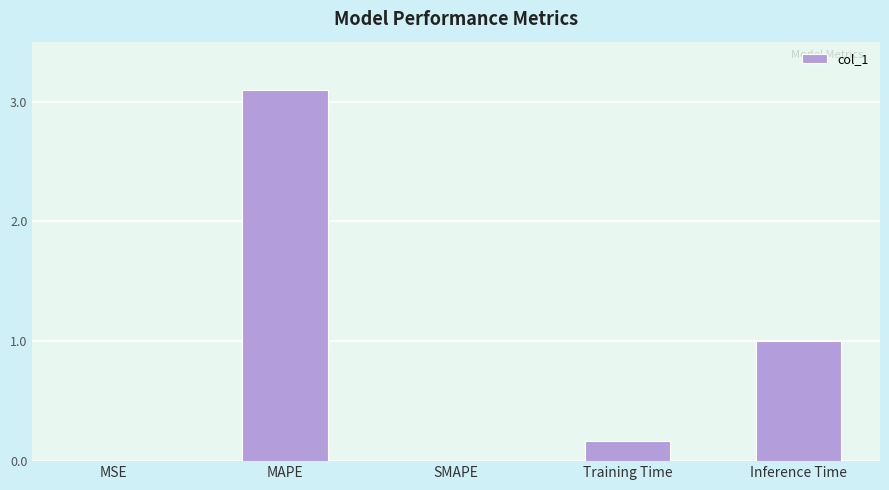

The value at Training Time is 0.2. True or false?

True